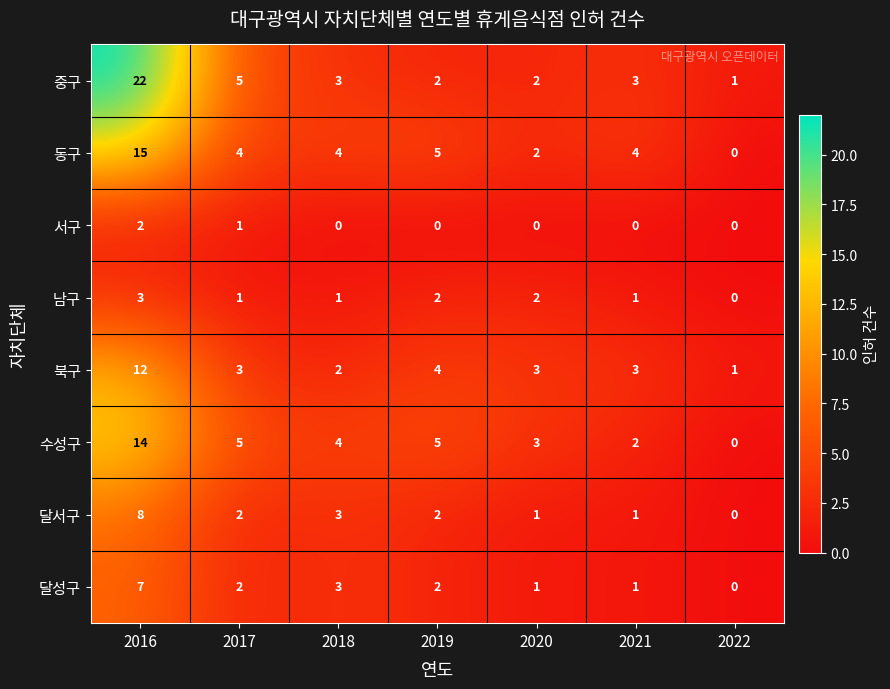

Which series has the largest range (max minus min)?

중구